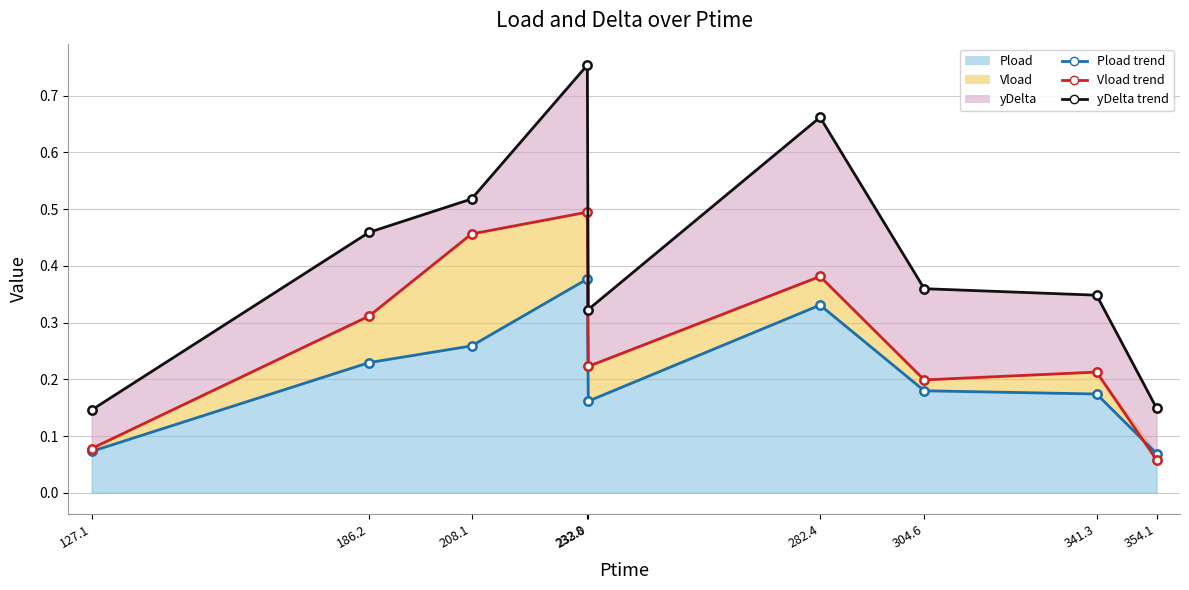

Where is the first local maximum for yDelta (line)?

232.8